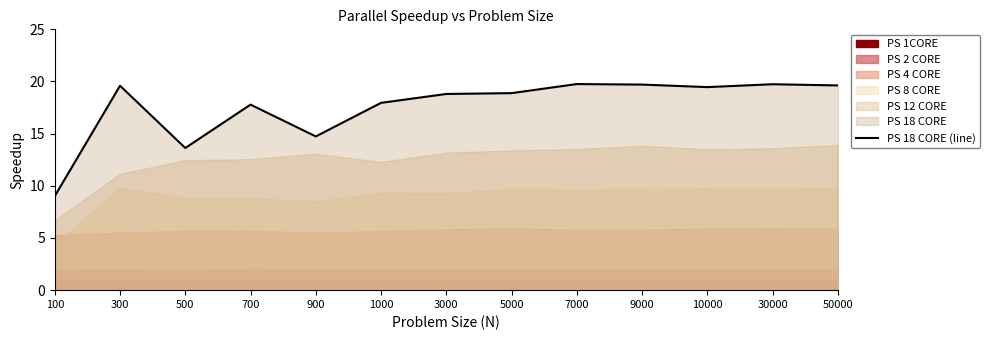

Does the chart display data point markers on the line(s)?

No